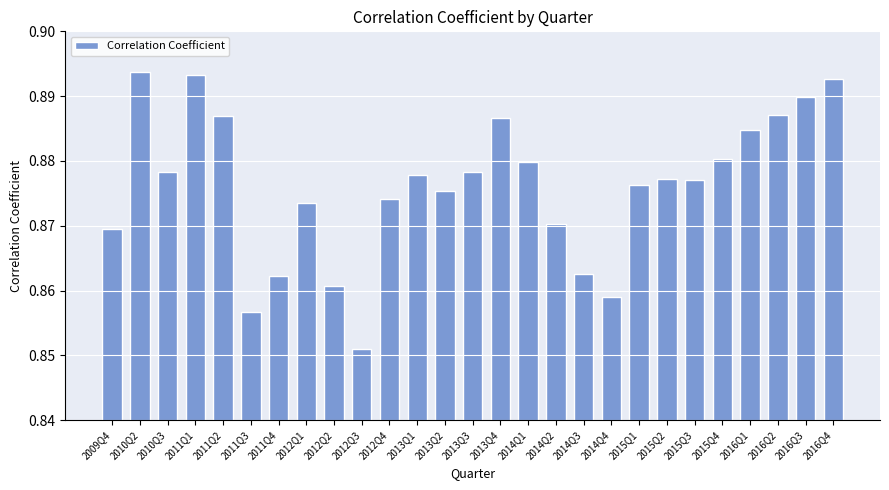

The chart shows a value of 0.3 at 2014Q2. True or false?

False